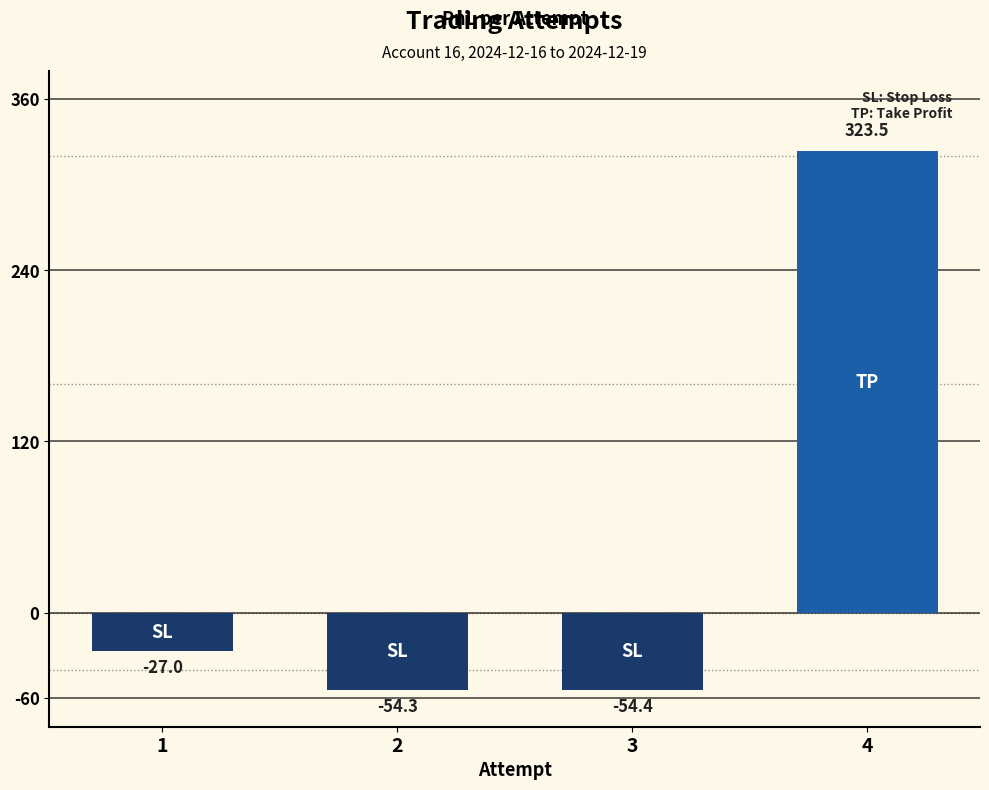

Reading left to right, extract all data points from this chart.

1=-27.0	2=-54.3	3=-54.4	4=323.5